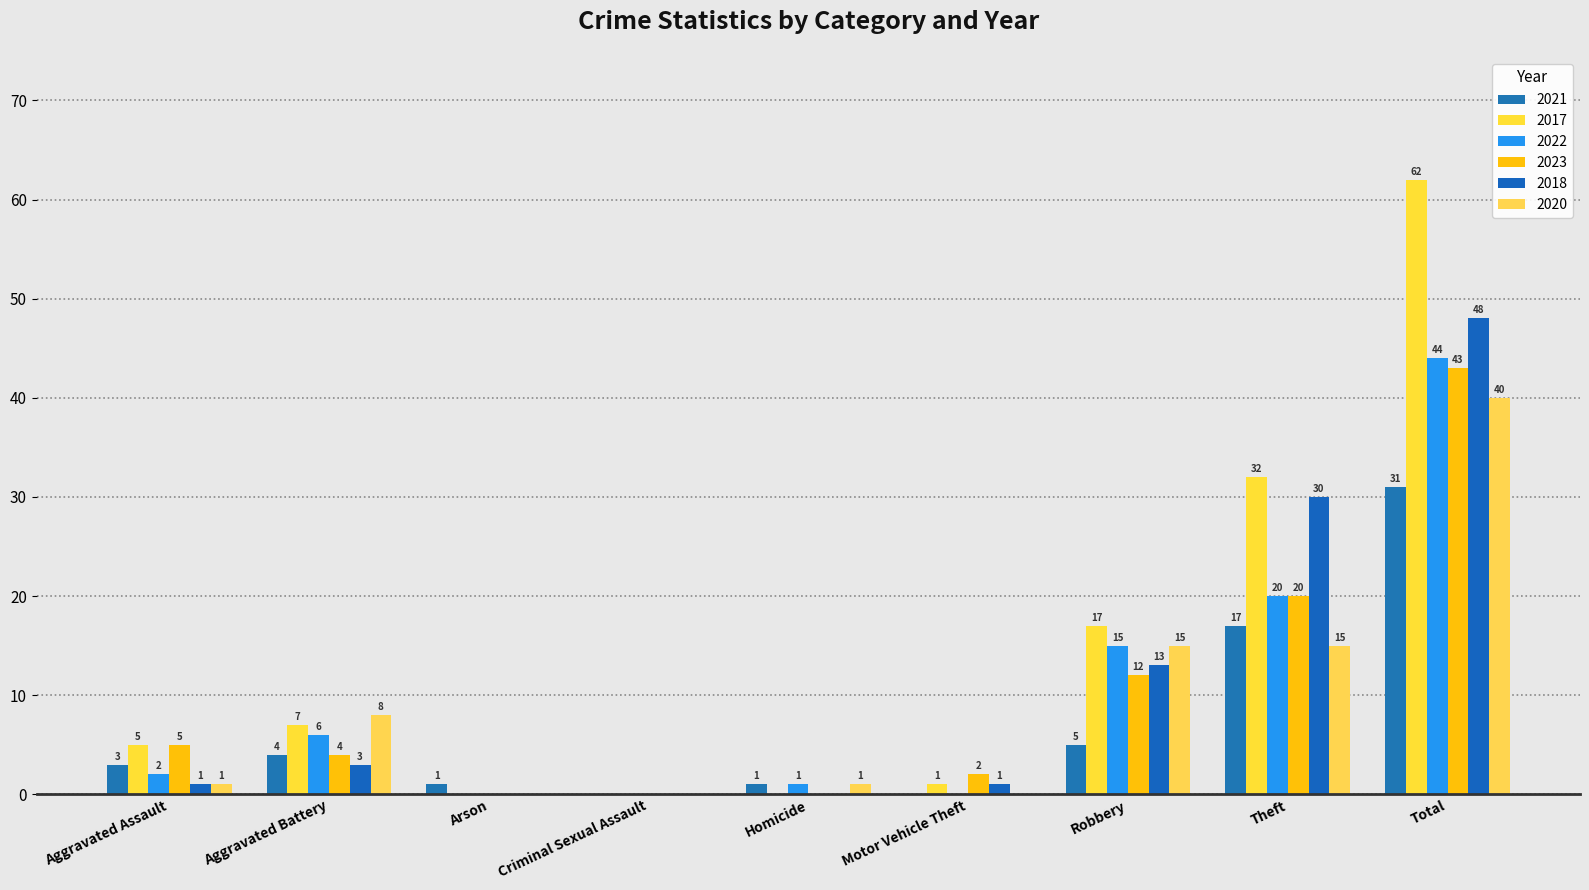

Which series has the largest total across all categories?

2017